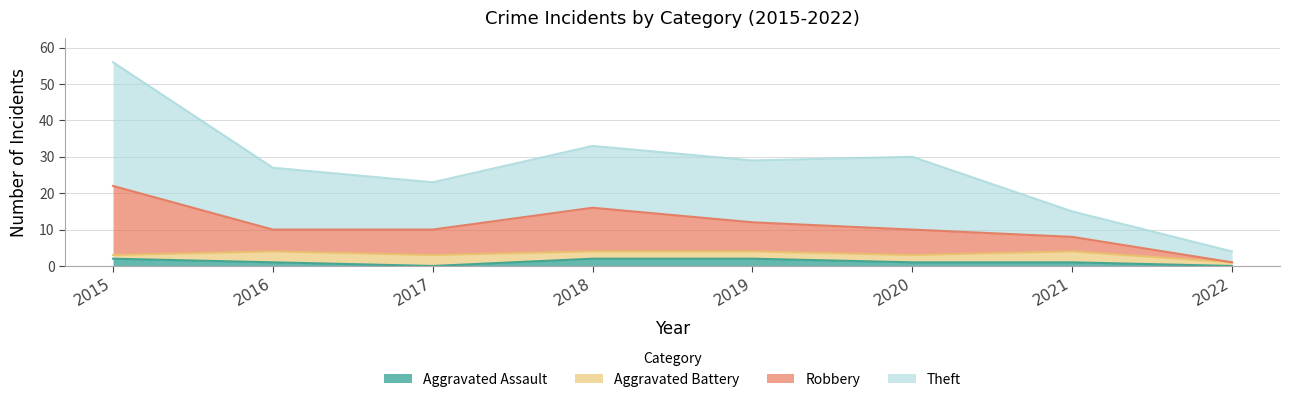

The value of Aggravated Assault at 2022 is 0. True or false?

True